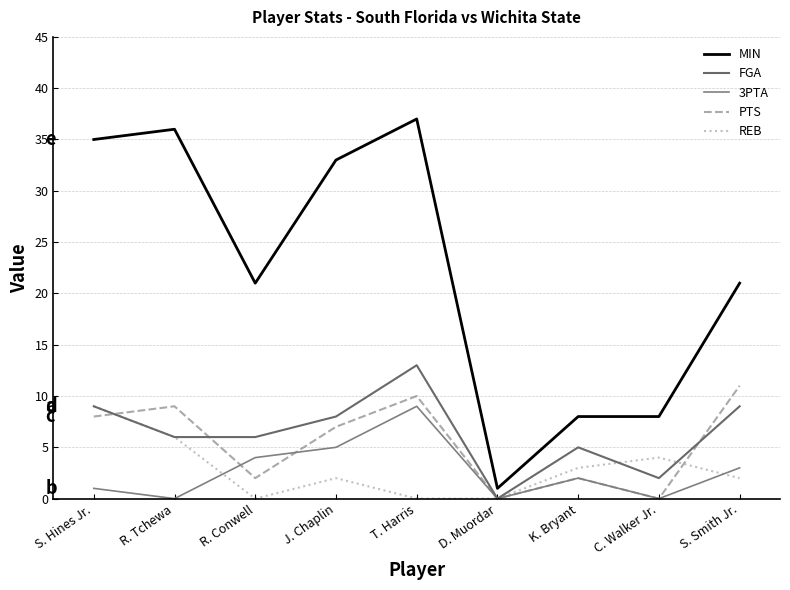

What is the difference between the highest and lowest values at R. Conwell?

21